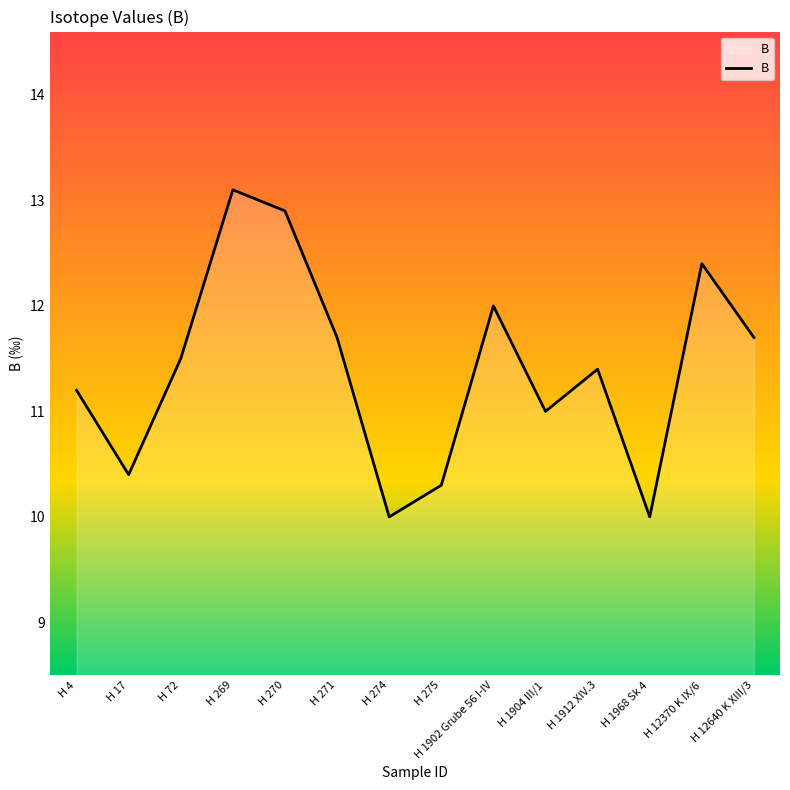

What is the change in value from H 271 to H 275?

-1.4